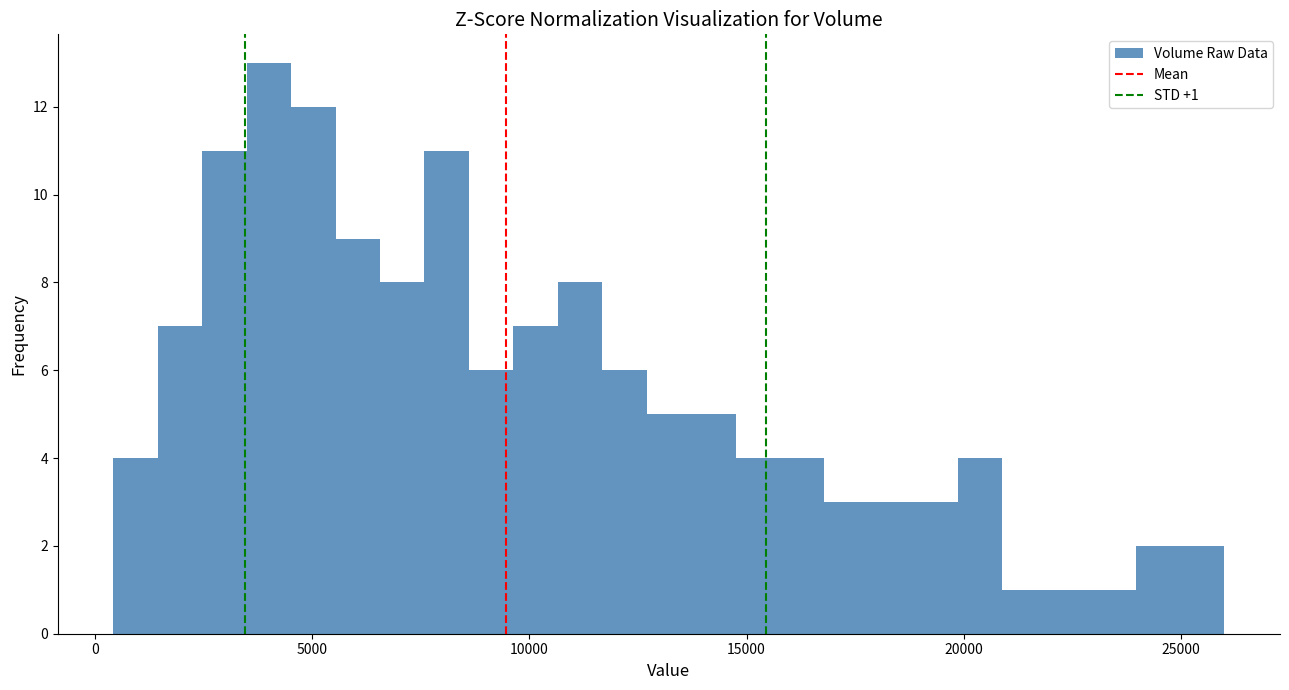

Around what value on the x-axis is the tallest bar? Give the approximate position of its centre, as read against the axis.

4000